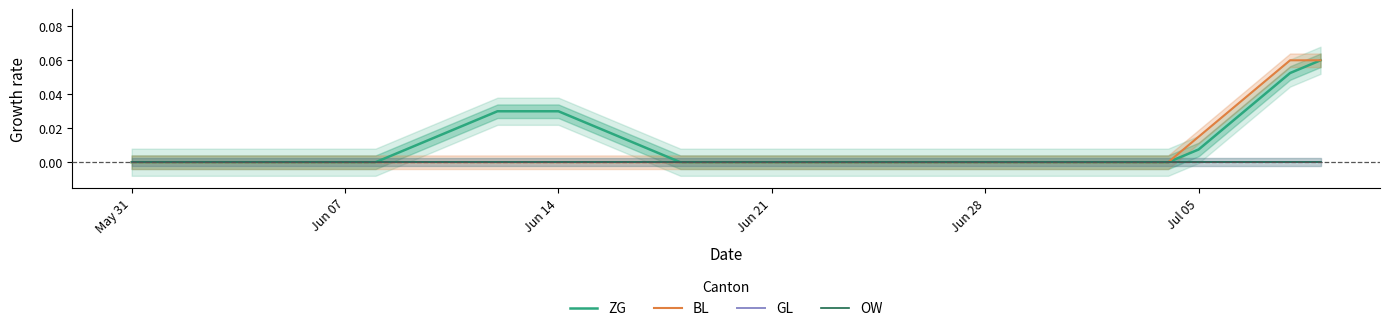

Which series has the widest spread of values?

ZG